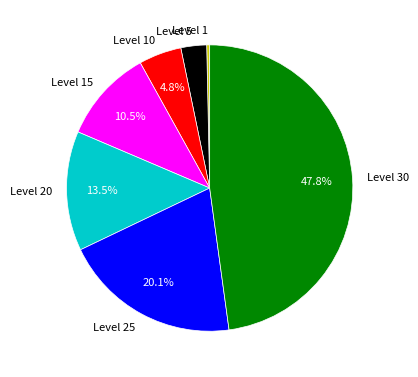

To the nearest percent, what is the difference between the largest and smallest slice percentages?

48%